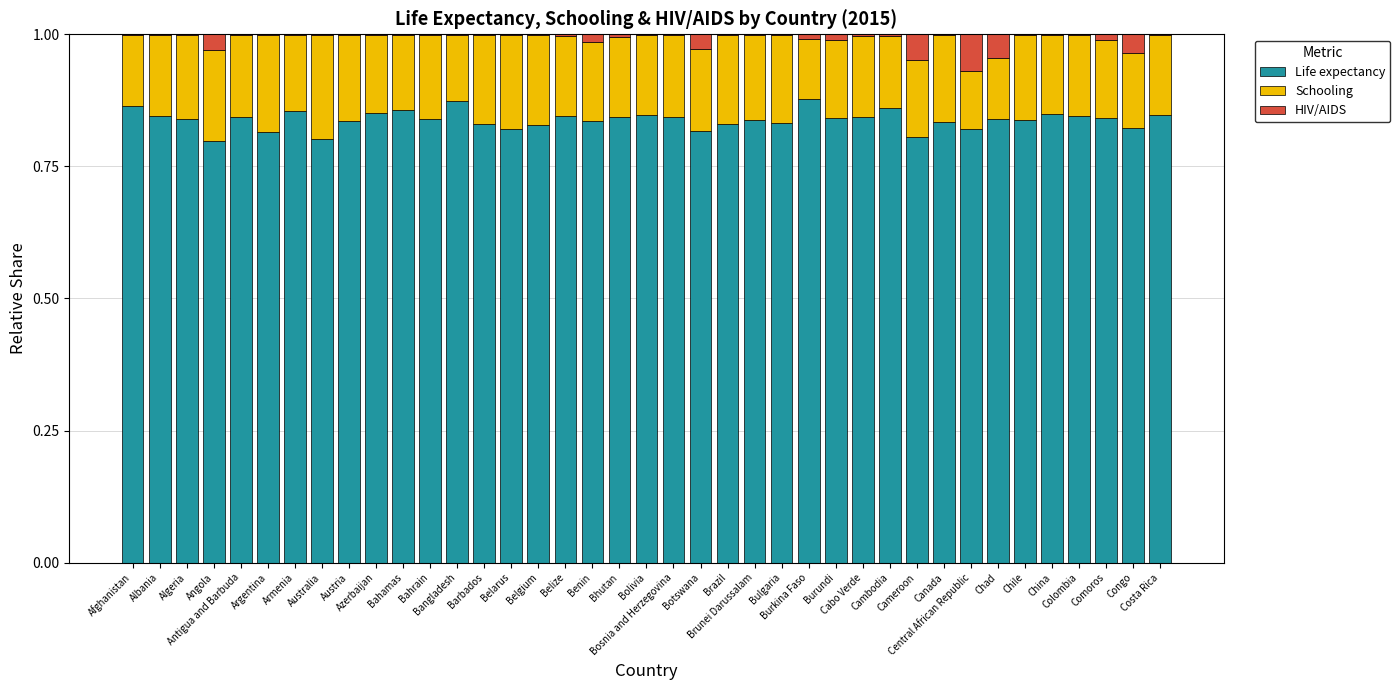

The value of Life expectancy at Belize is 0.2. True or false?

False